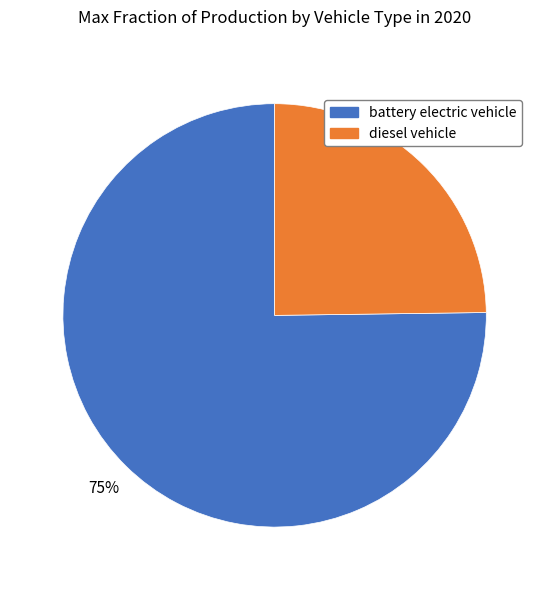

The diesel vehicle slice represents 25% of the pie. True or false?

True